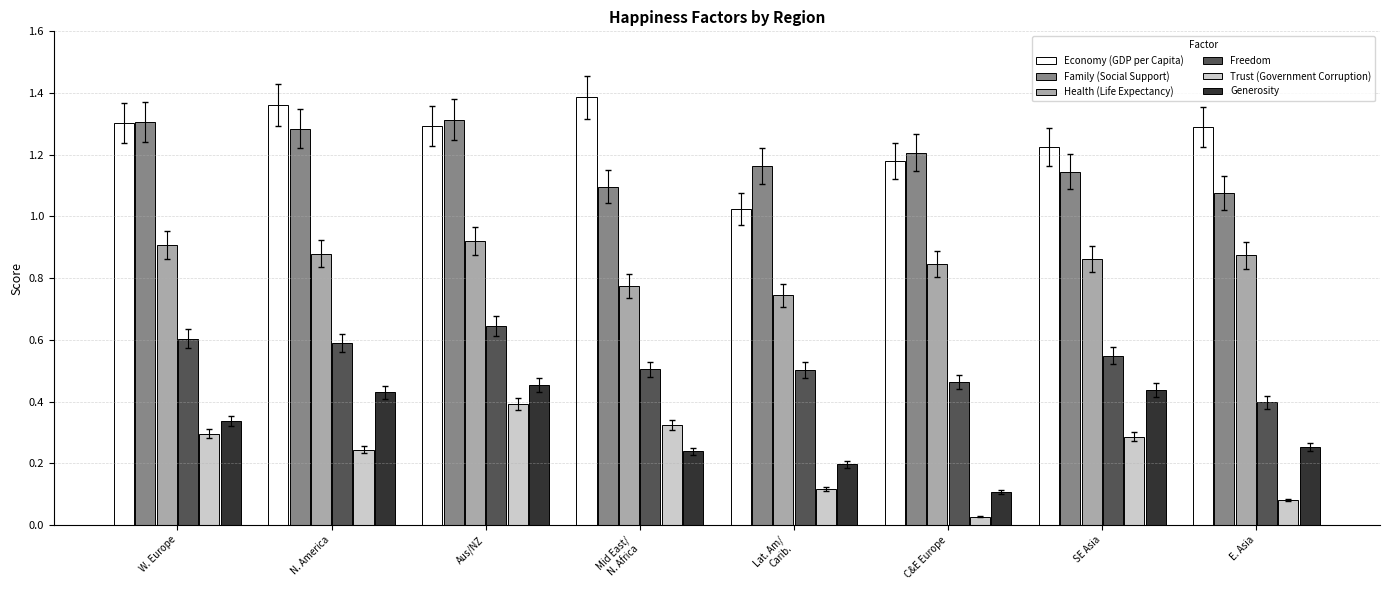

What is the label of the 3rd bar from the left?

Aus/NZ